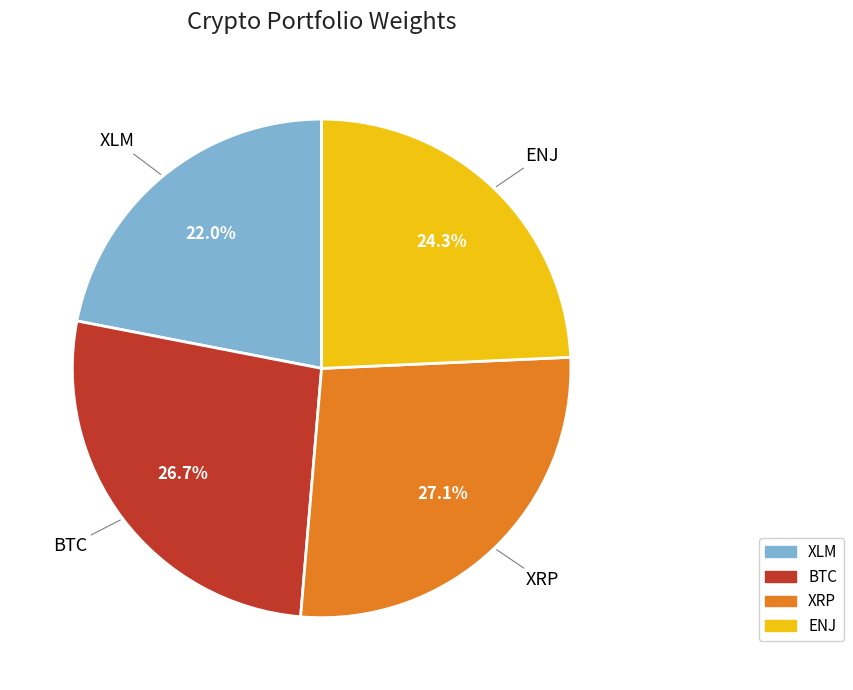

To the nearest percent, what is the difference between the XLM and BTC slice percentages?

5%